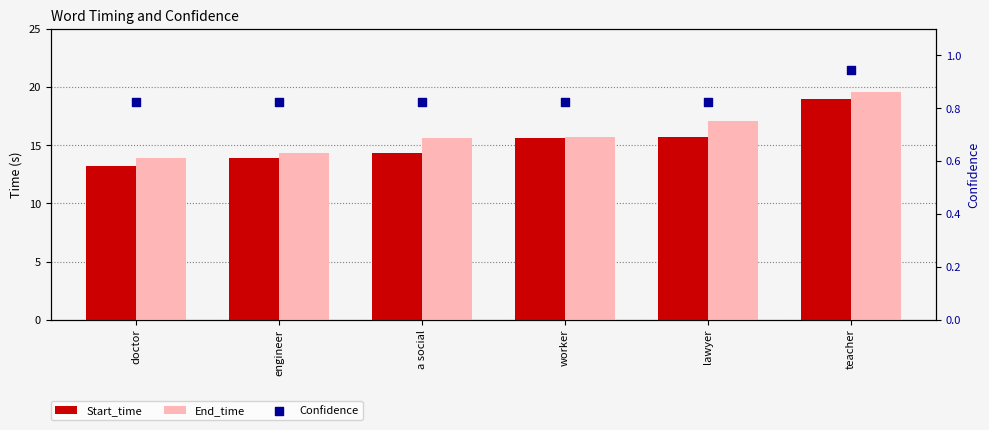

Which series has the widest spread of Y values?

Start_time